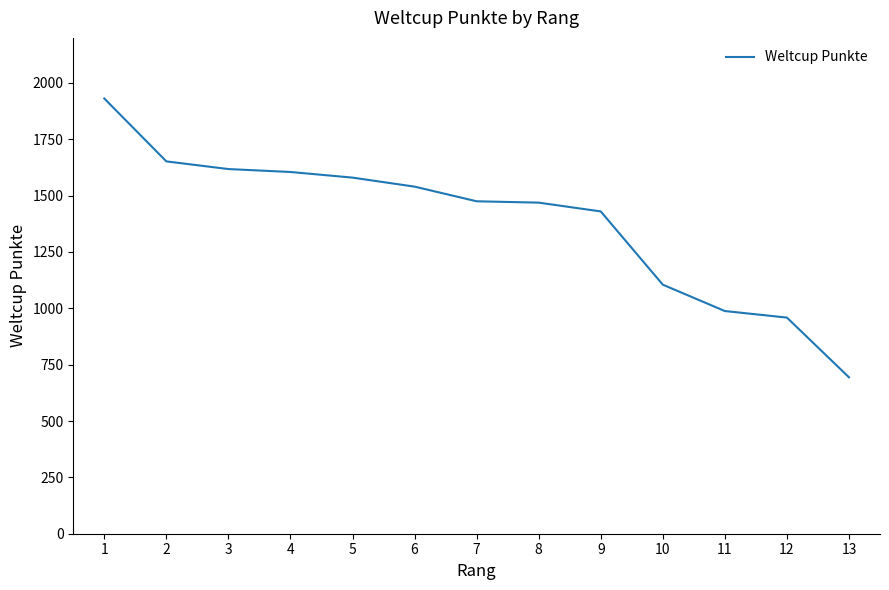

What is the change in value from 7 to 13?

-781